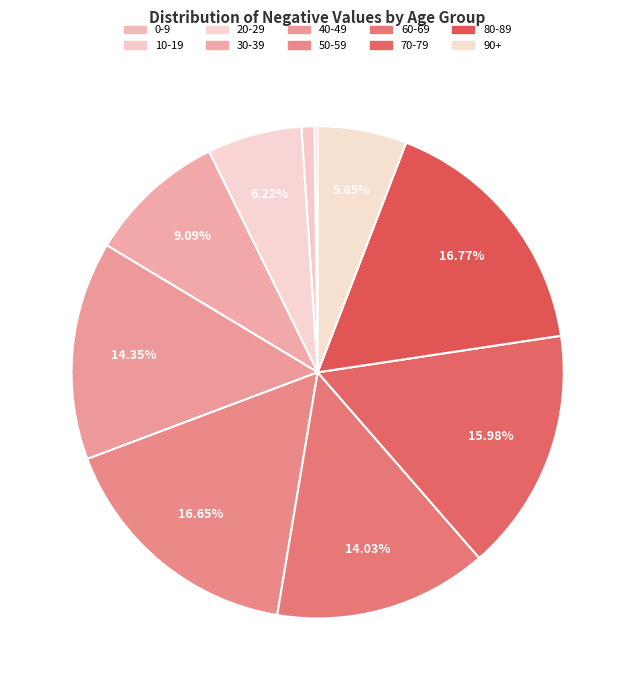

What is the total percentage of 80-89 and 40-49?

31.1%